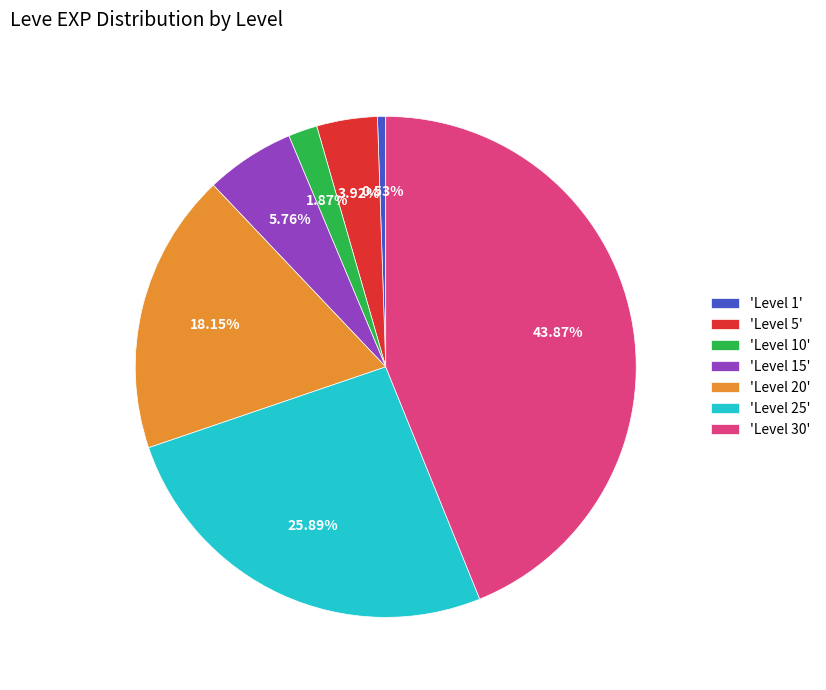

To the nearest percent, what is the average slice percentage?

14%